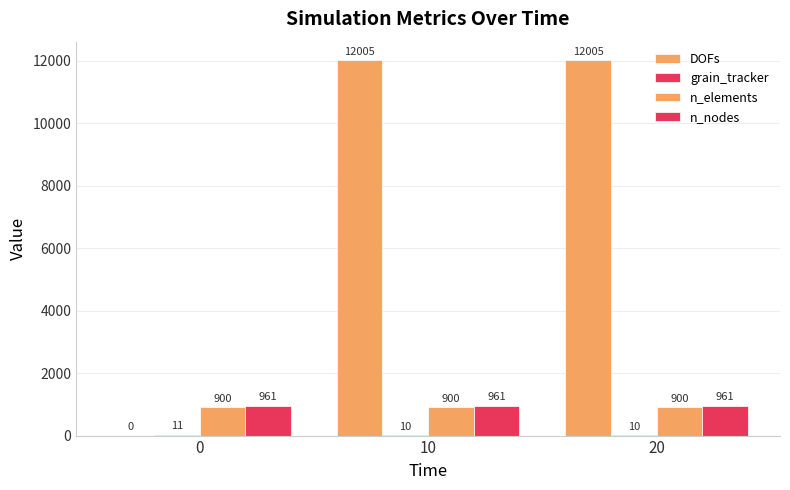

How many distinct data groups are displayed?

4